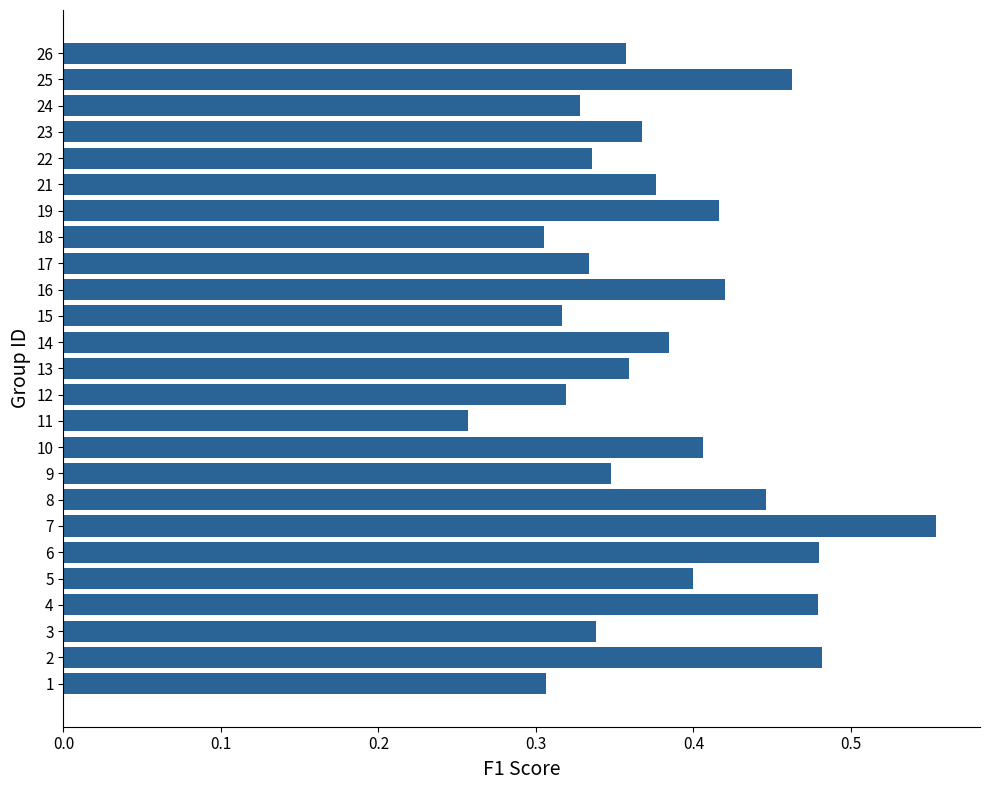

At which category does the chart reach its minimum across all series?

11